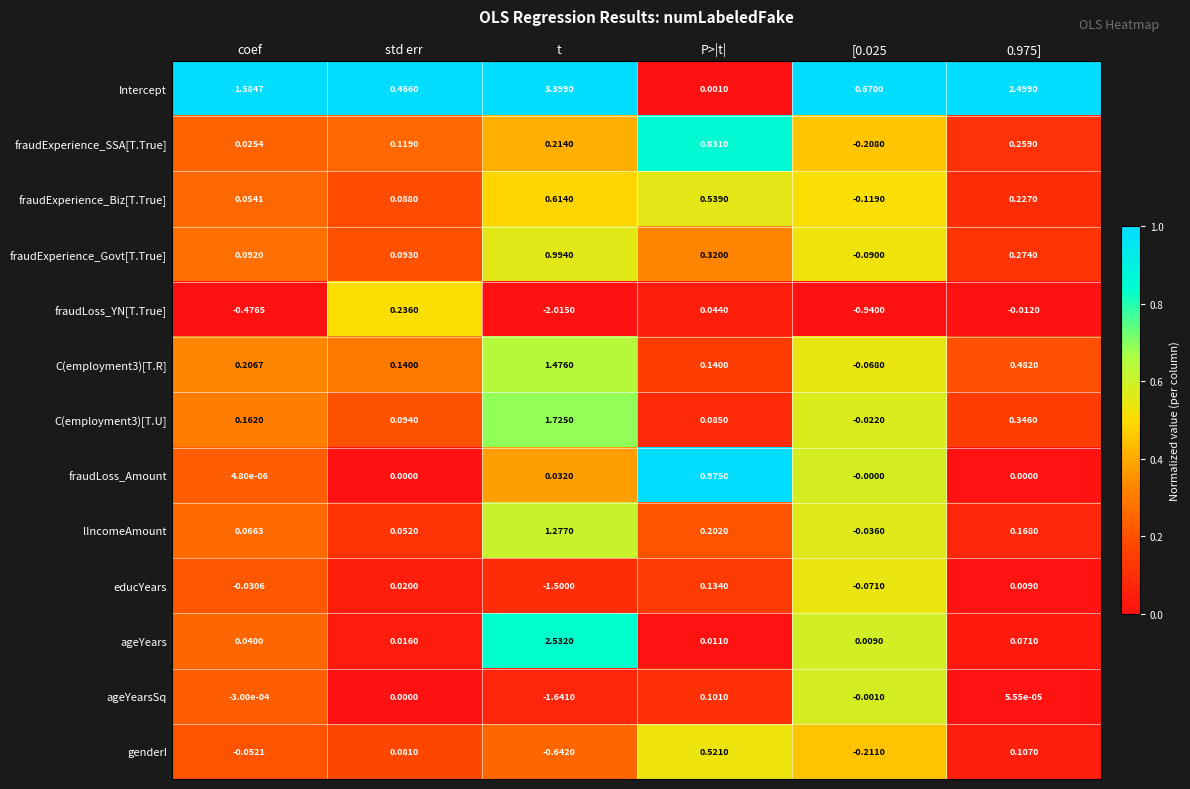

Which series has the widest spread of values?

Intercept